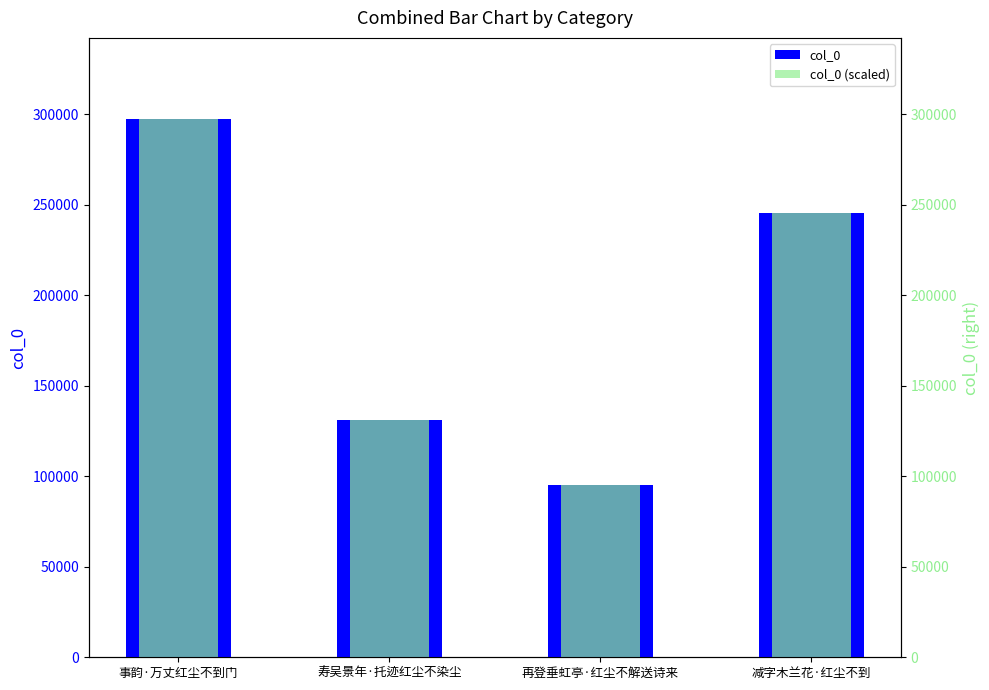

What is the difference between the col_0 values at 事韵·万丈红尘不到门 and 减字木兰花·红尘不到?

51959